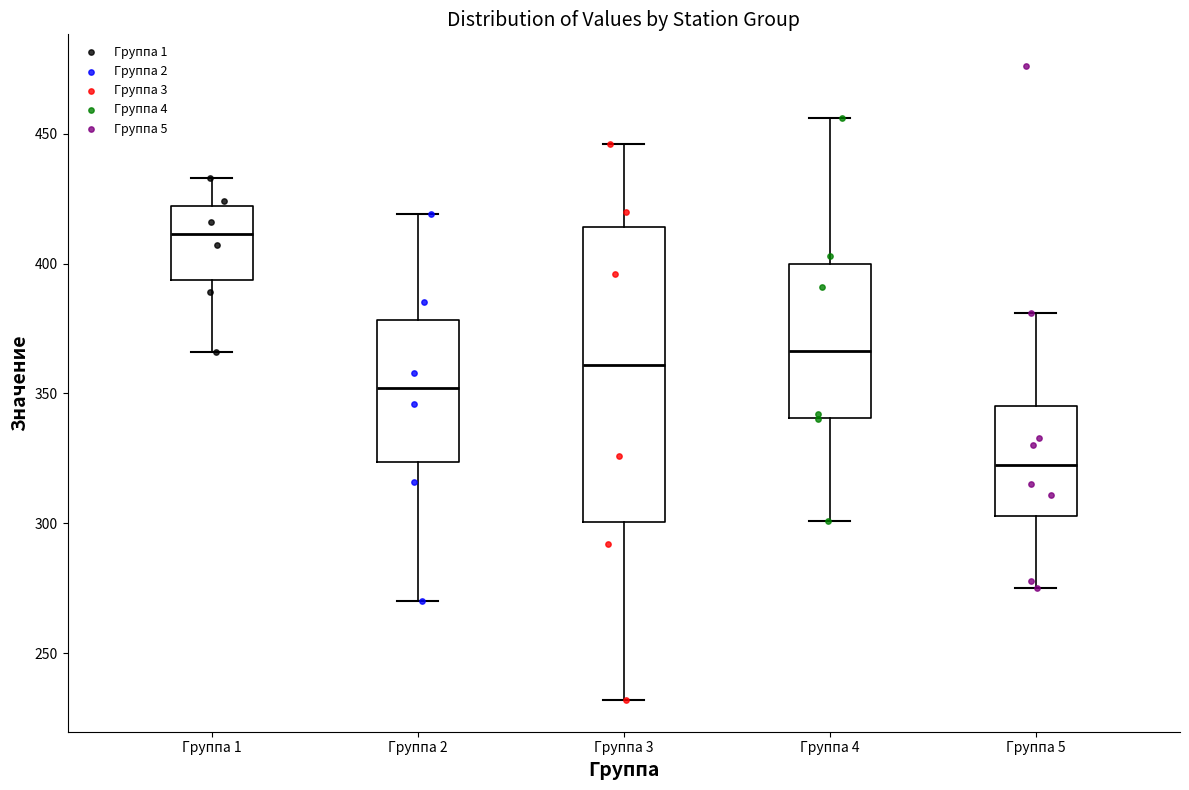

Reading left to right, transcribe this box plot: for each box, give where its median line is, the range the box spans, and where its two whiskers end, as read against the y-axis. The values are not printed on the chart, so give them approximately, as read against the axis.

Группа 1: median 410, box 395 to 420, whiskers 365 to 435
Группа 2: median 350, box 325 to 380, whiskers 270 to 420
Группа 3: median 360, box 300 to 415, whiskers 230 to 445
Группа 4: median 365, box 340 to 400, whiskers 300 to 455
Группа 5: median 325, box 305 to 345, whiskers 275 to 380